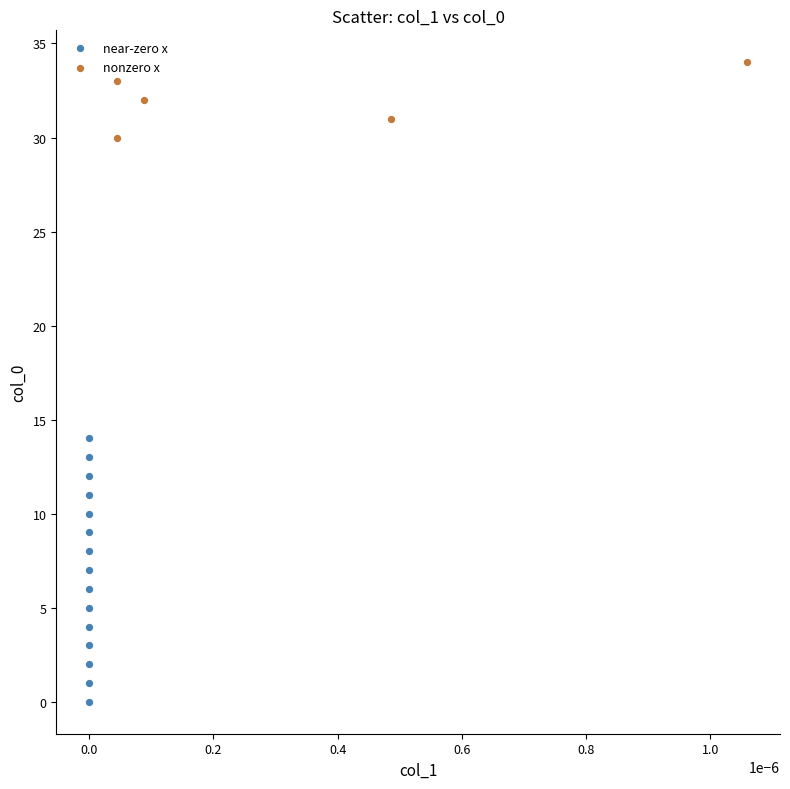

Which series has the largest Y range (max minus min)?

near-zero x